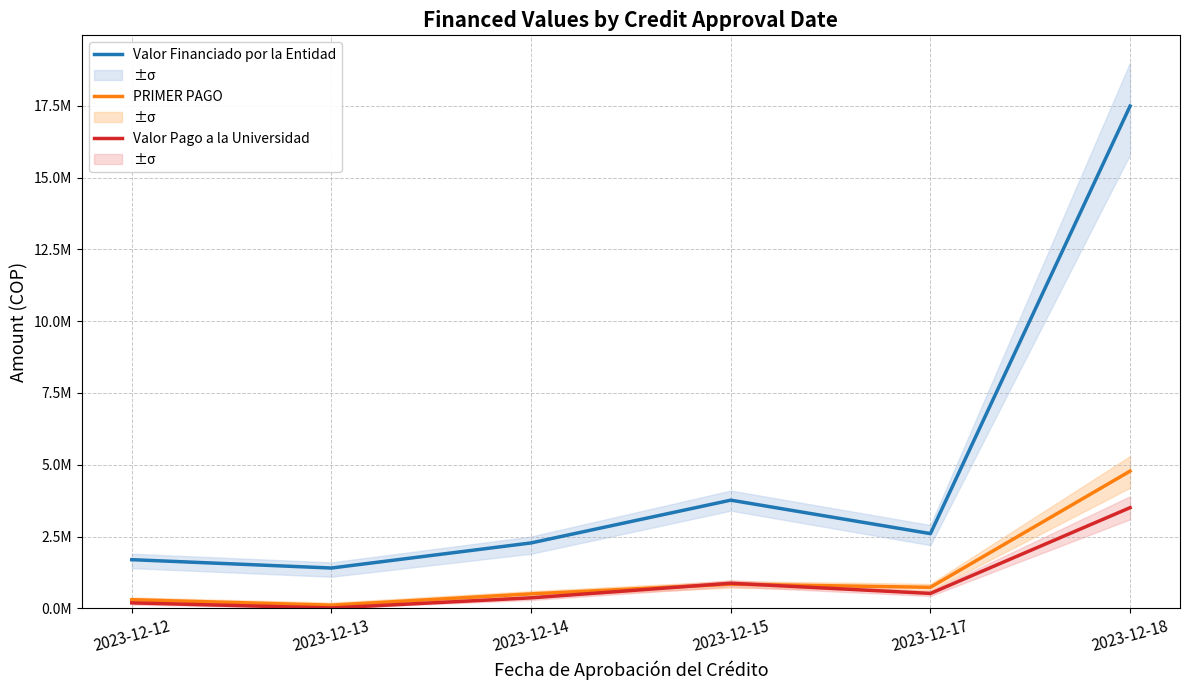

How many data points in Valor Pago a la Universidad are less than 518151?

3